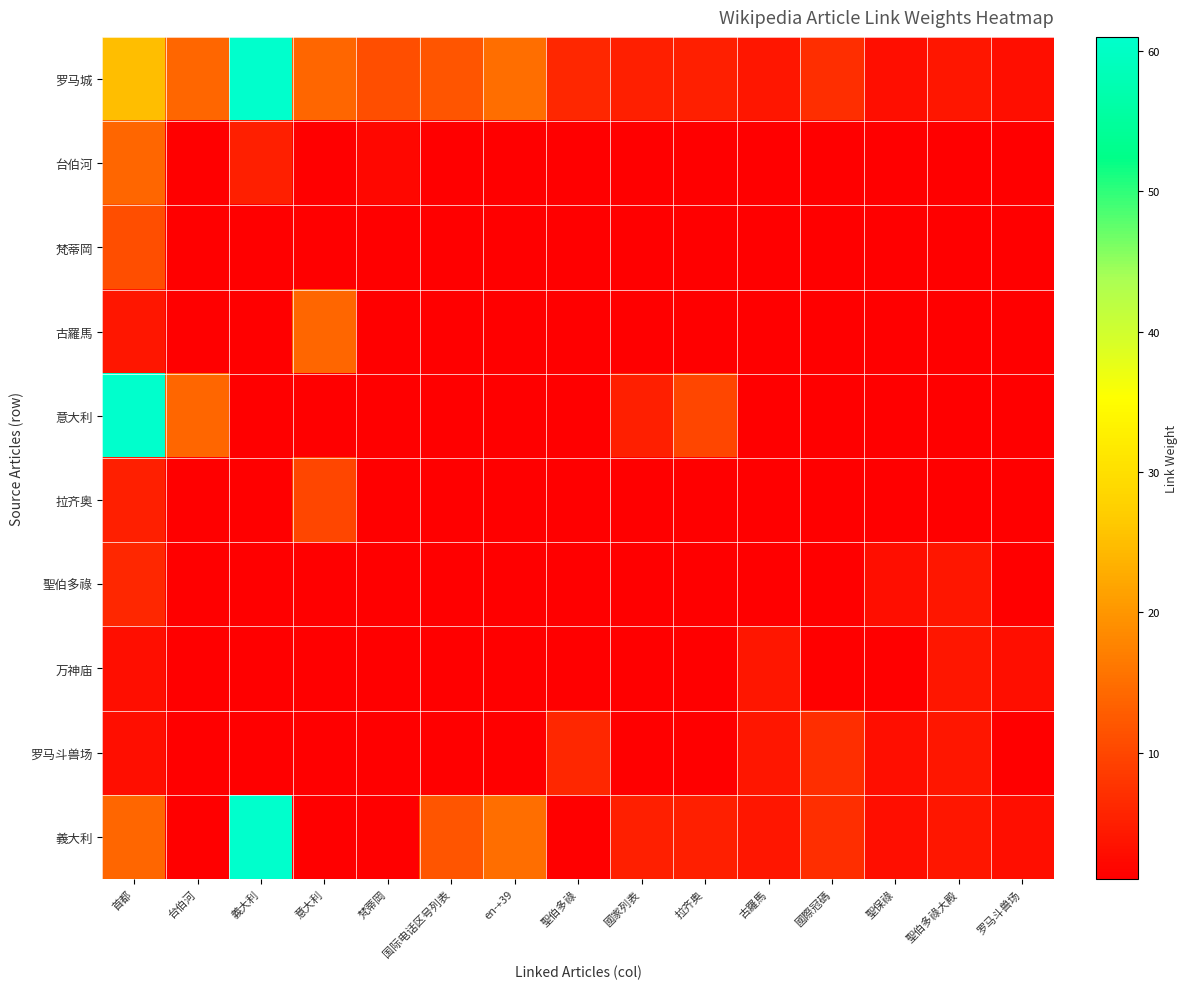

At how many categories does at least one series exceed 2?

15